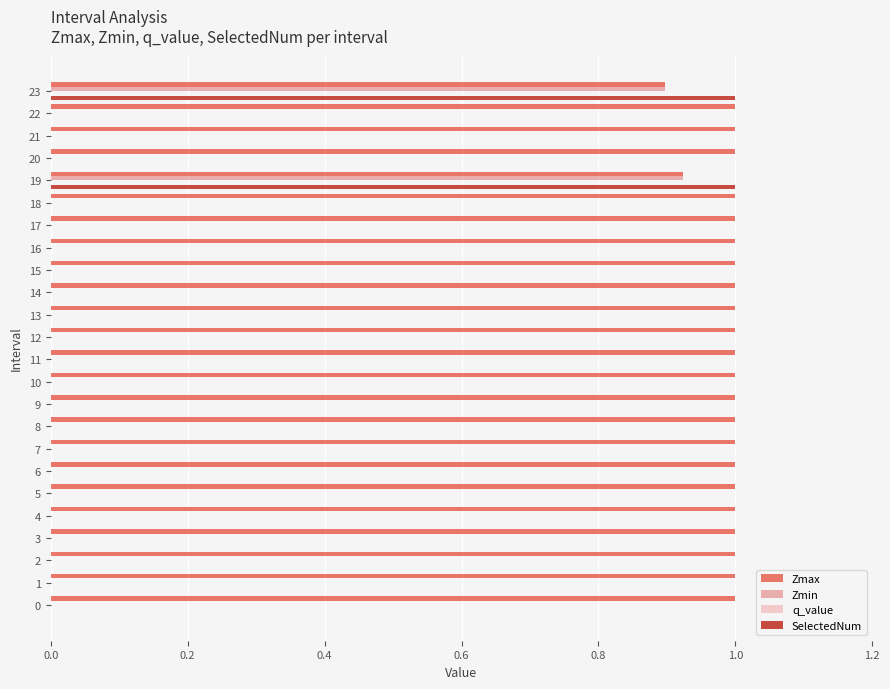

What is the maximum value for Zmax?

1.0